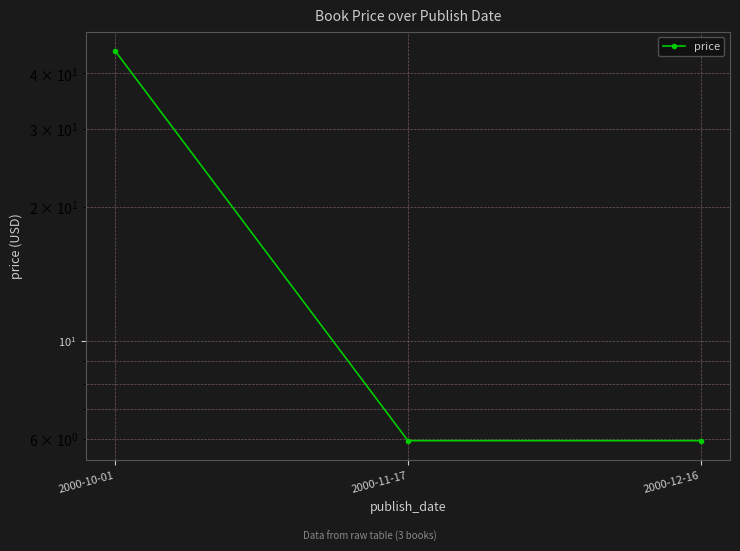

What is the smallest value displayed?

6.0